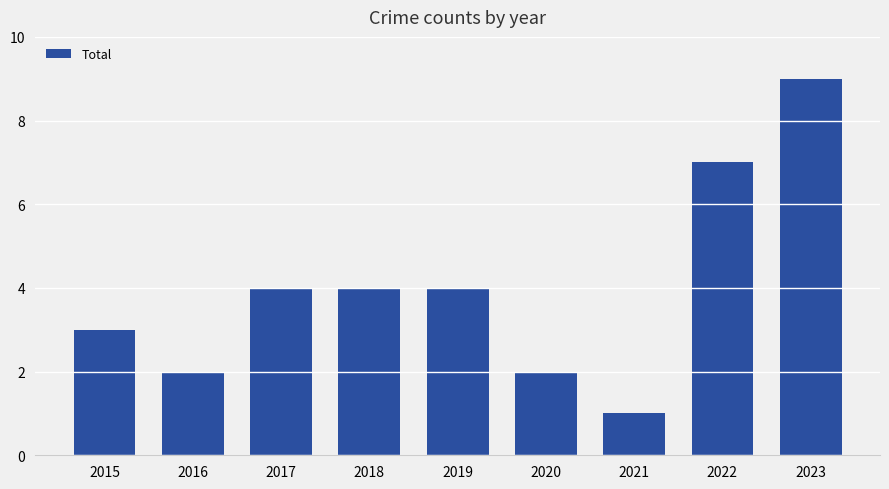

Which label corresponds to the smallest value in the chart?

2021